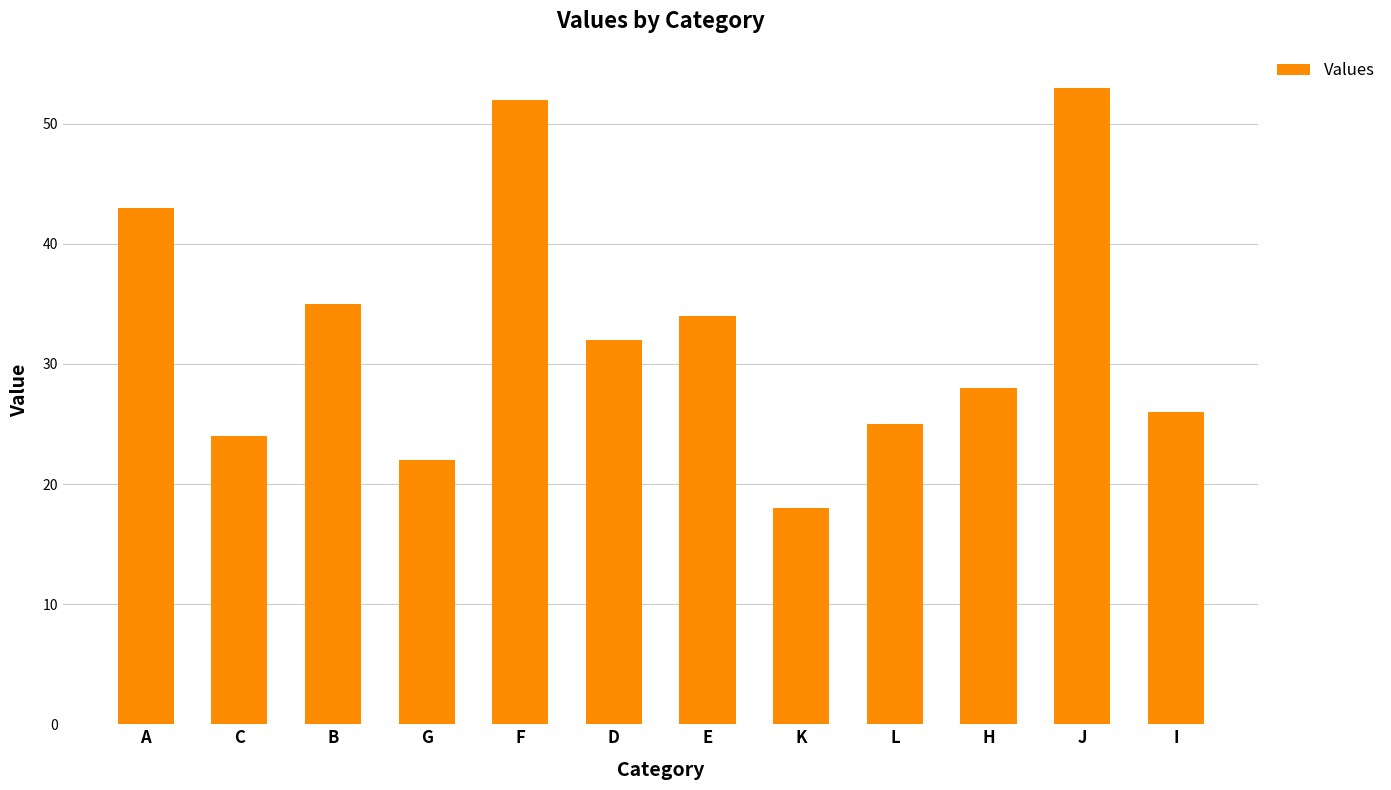

At which category does the chart reach its minimum across all series?

K